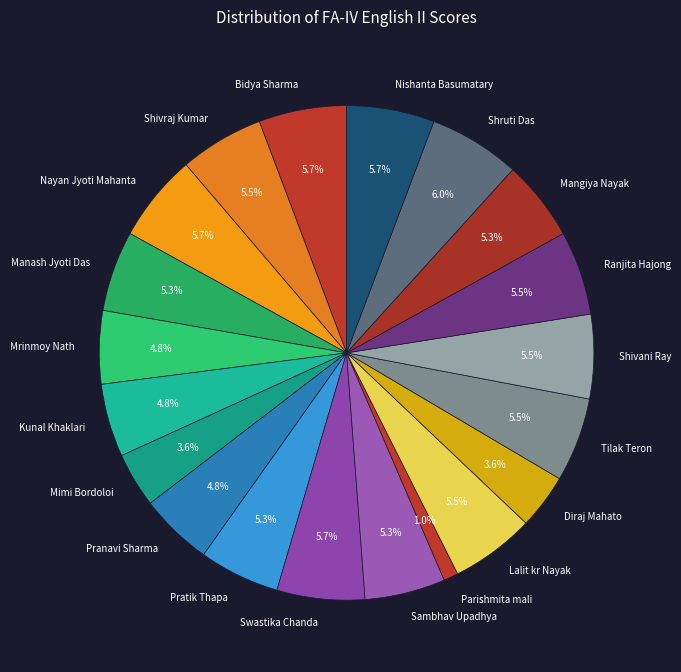

To the nearest percent, what is the average slice percentage?

5%